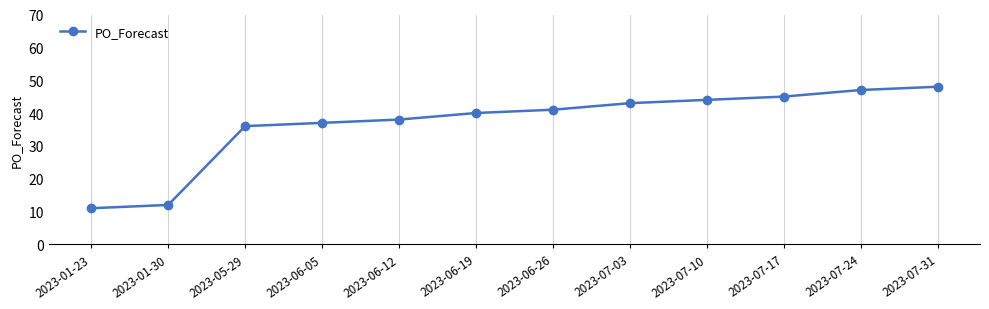

What is the average value?

37